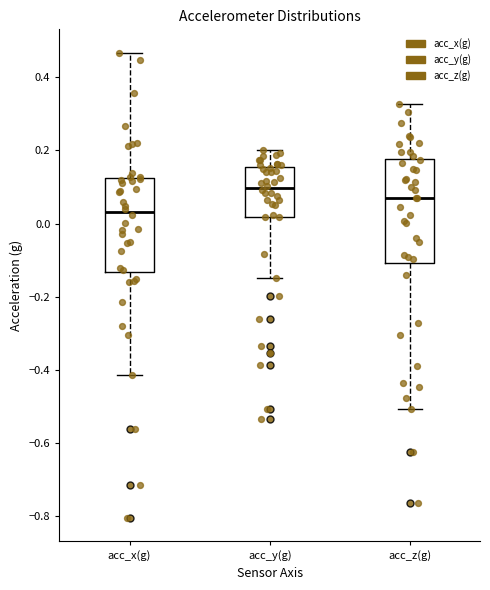

Reading left to right, transcribe this box plot: for each box, give where its median line is, the range the box spans, and where its two whiskers end, as read against the y-axis. The values are not printed on the chart, so give them approximately, as read against the axis.

acc_x(g): median 0.04, box -0.14 to 0.12, whiskers -0.42 to 0.46
acc_y(g): median 0.10, box 0.02 to 0.16, whiskers -0.14 to 0.20
acc_z(g): median 0.08, box -0.10 to 0.18, whiskers -0.50 to 0.32